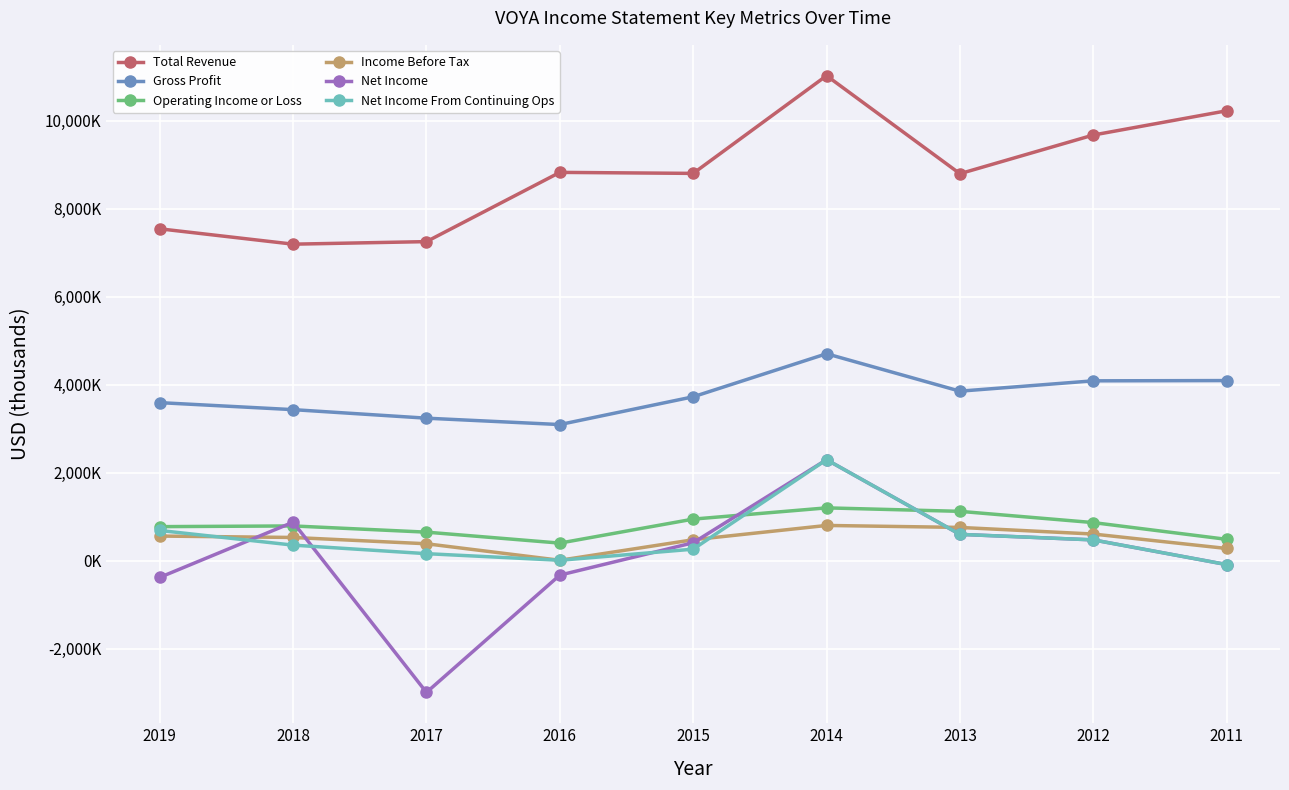

Is it true that Total Revenue equals 8822000 at 2016?

True